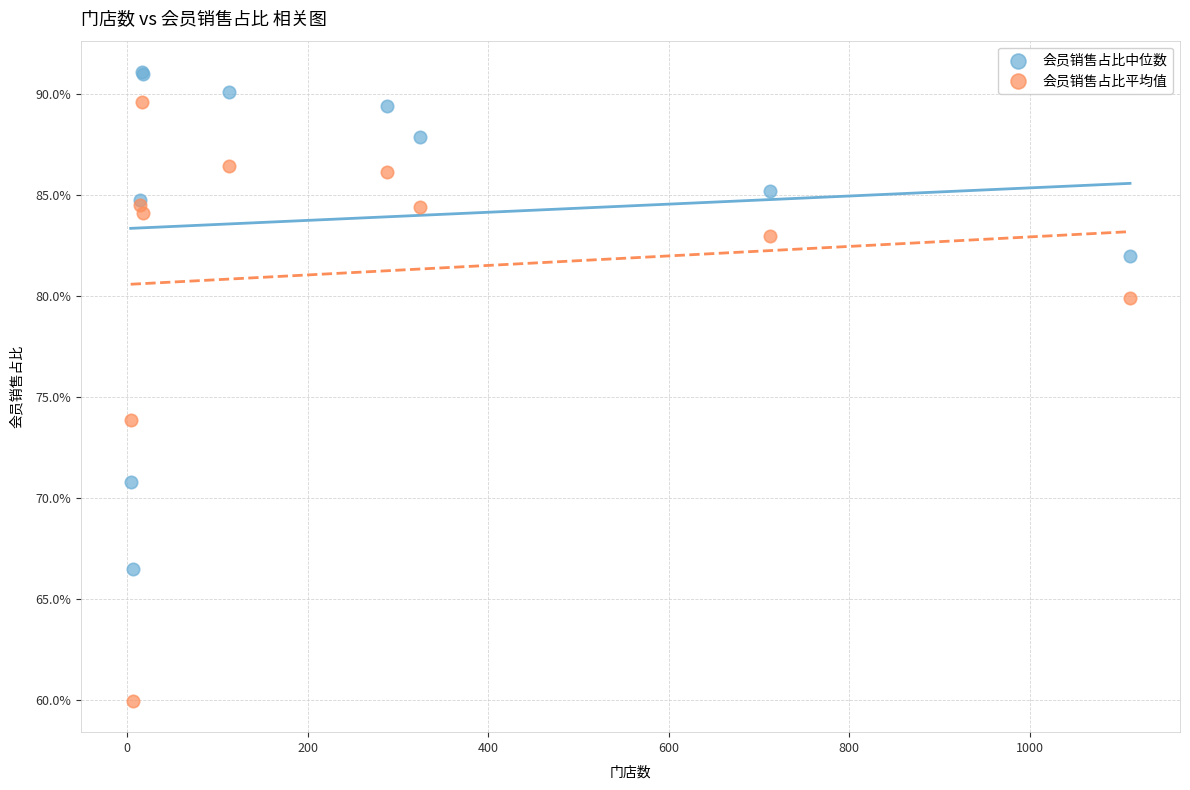

What are all the series names shown in the legend?

会员销售占比中位数, 会员销售占比平均值